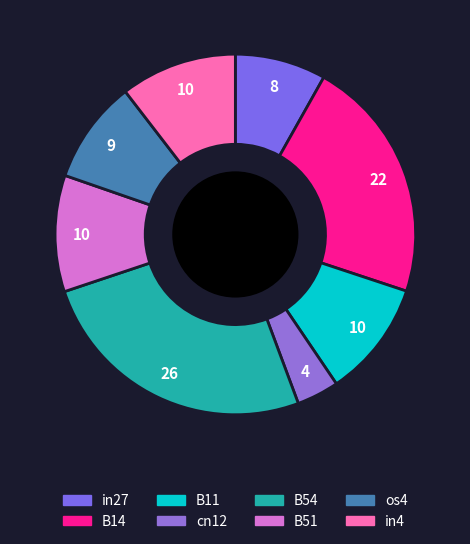

Which has a higher value, in4 or os4?

in4